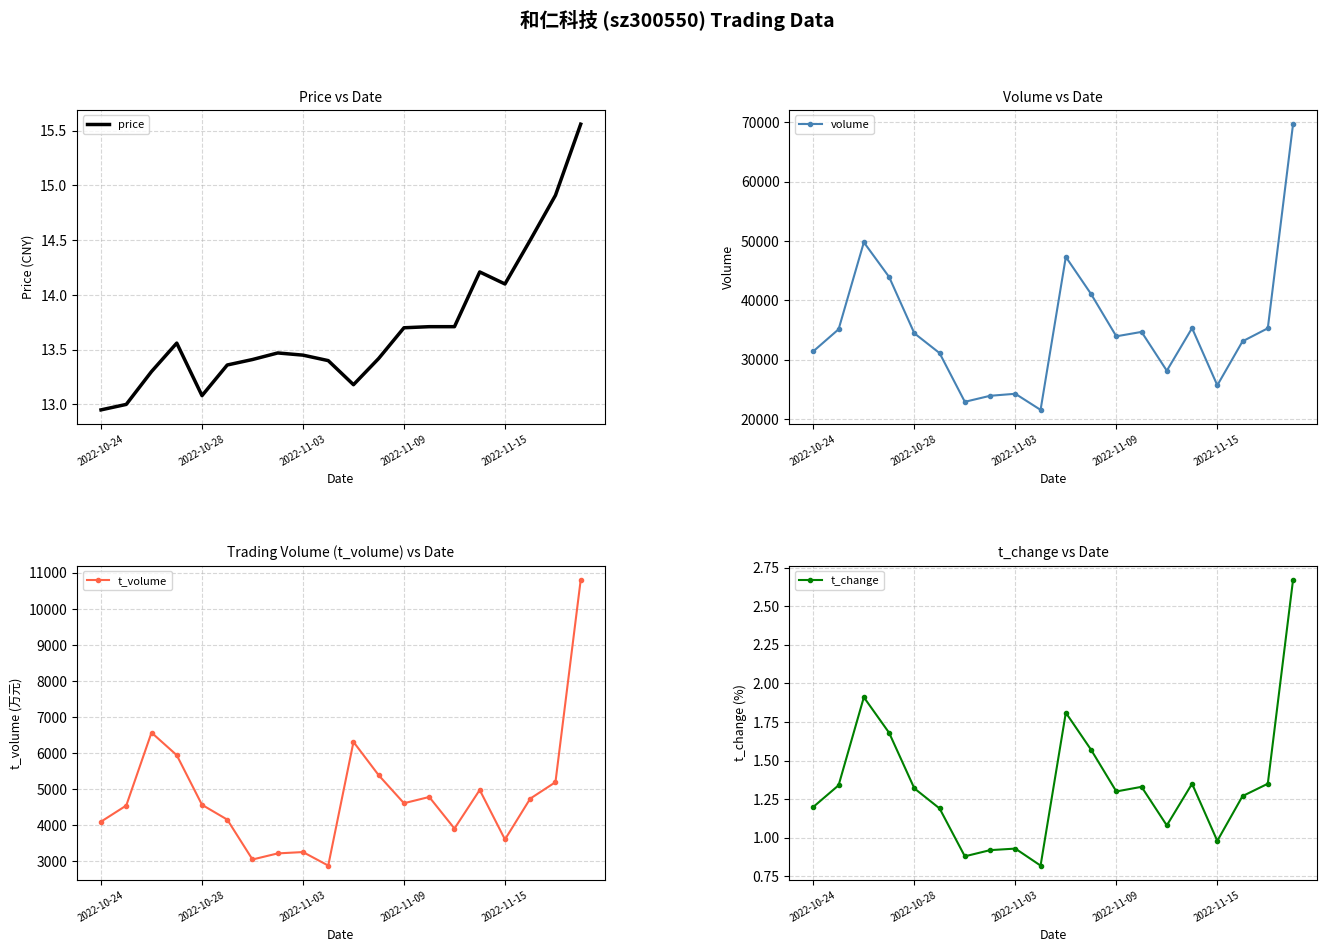

True or false: volume has more than 2 points higher than both neighbors.

True